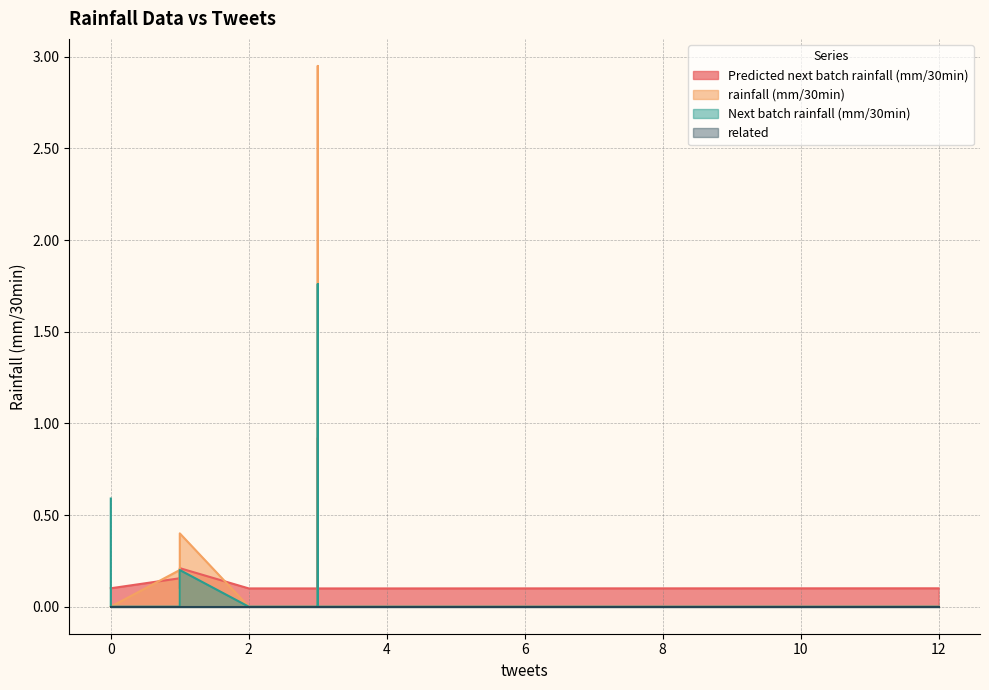

Count the Next batch rainfall (mm/30min) values in the range 0 to 1.

19